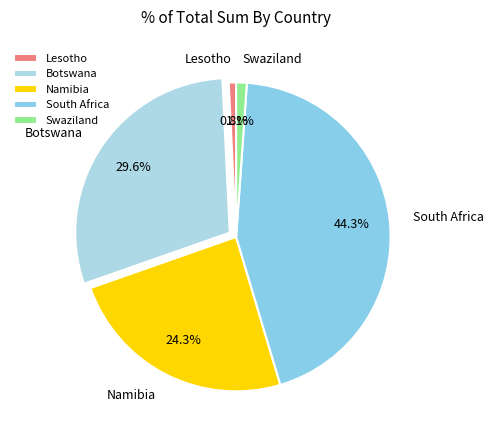

How many slices are in this pie chart?

5